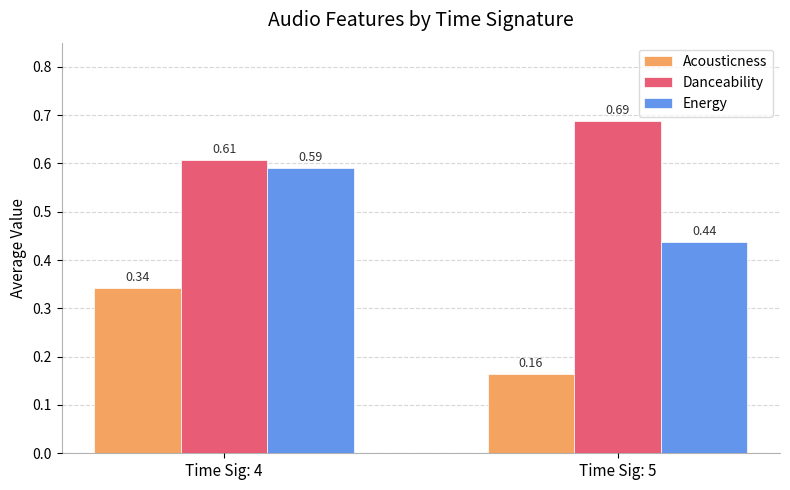

What is the sum of the Energy values at Time Sig: 5 and Time Sig: 4?

1.0